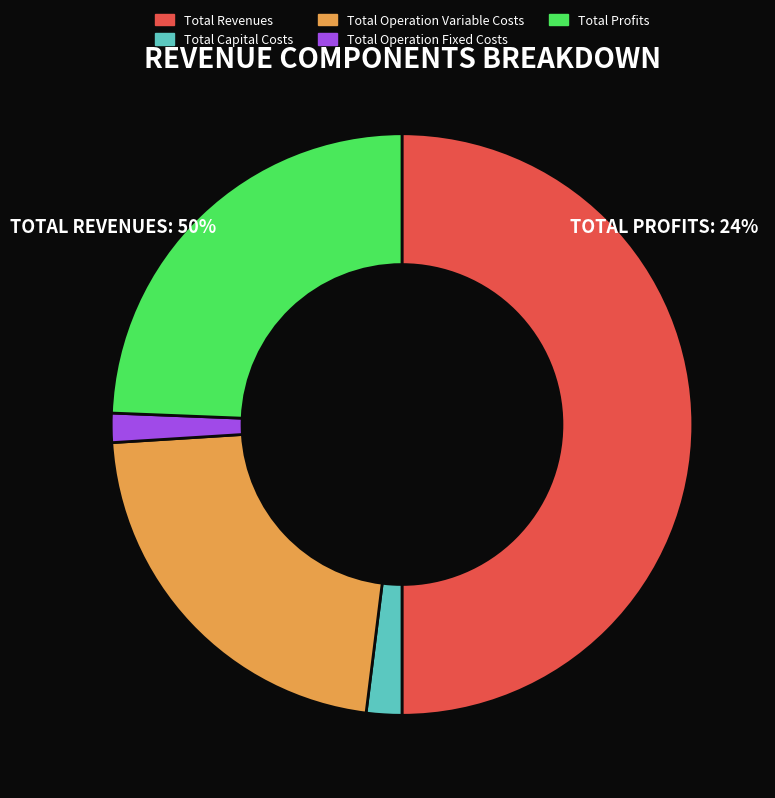

How many segments does this pie chart have?

5